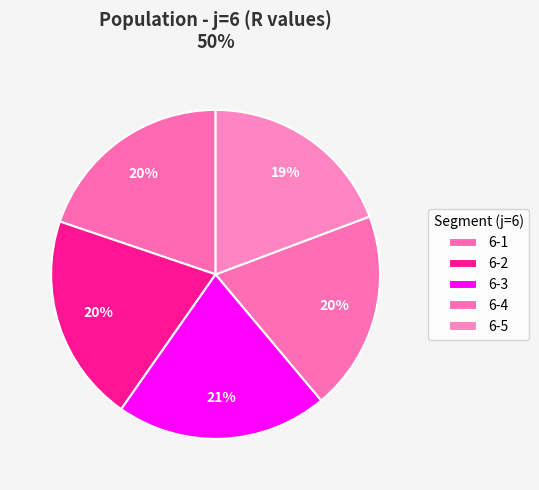

What is the ratio of the value at 6-5 to the value at 6-1?

1.0